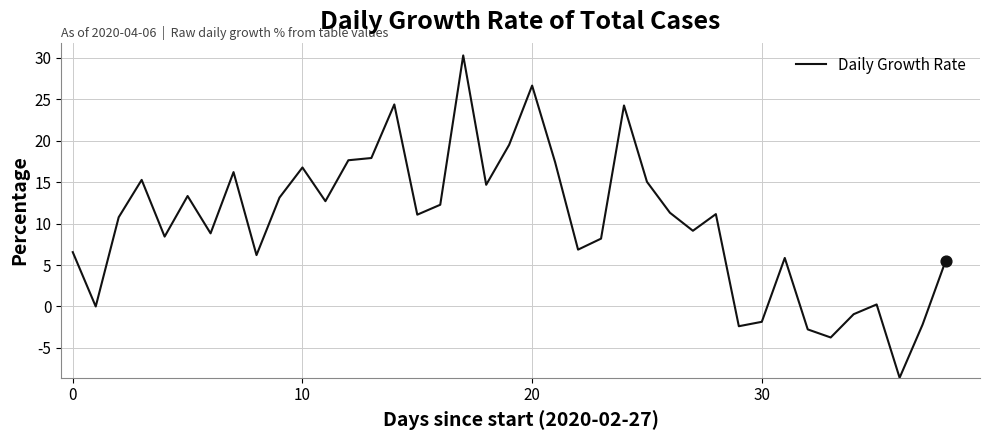

What is the minimum value shown in the chart?

-8.6